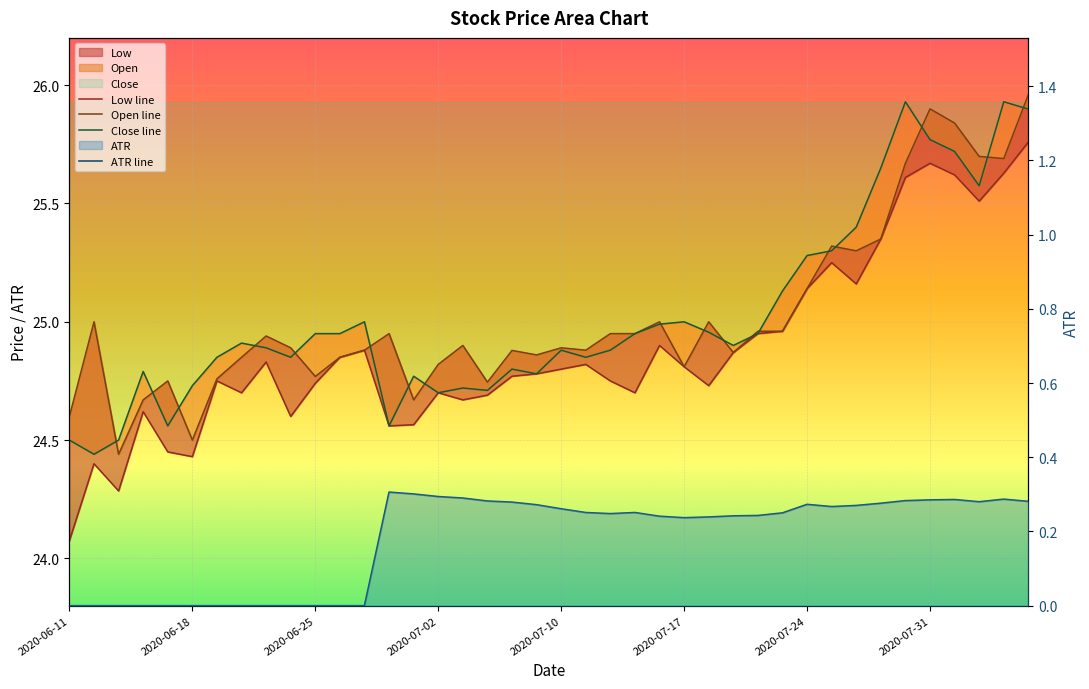

Which category has the lowest value in the Open series?

2020-06-15